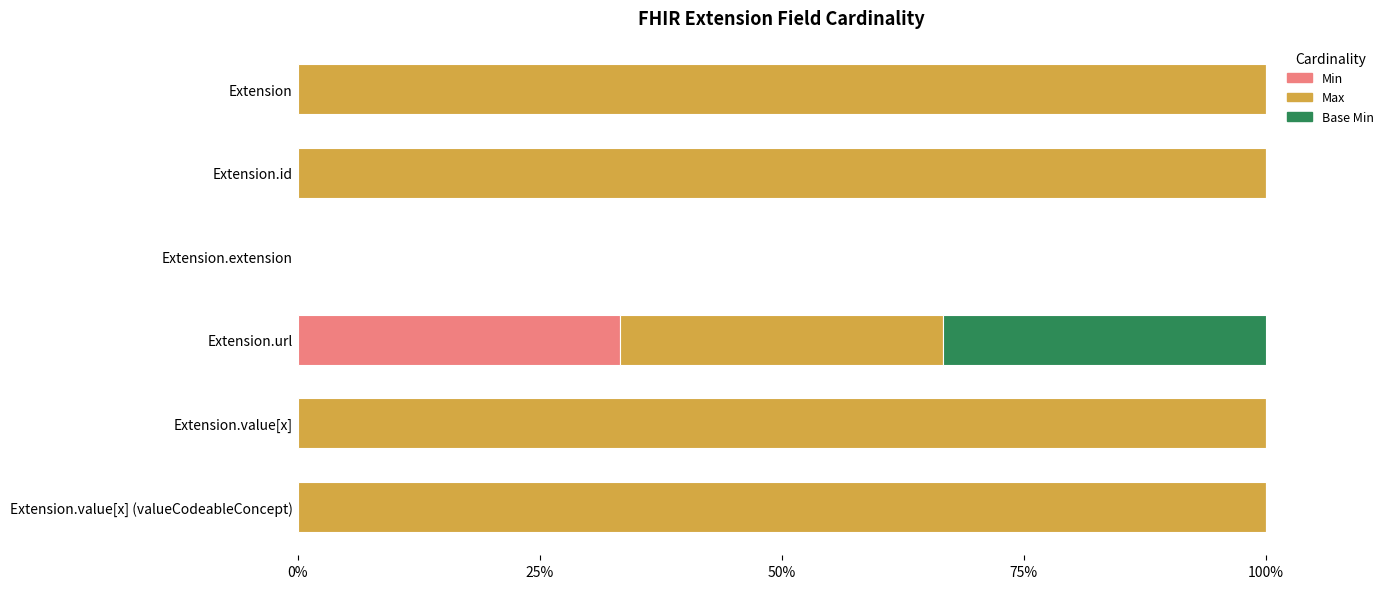

How many categories are shown in the chart?

6